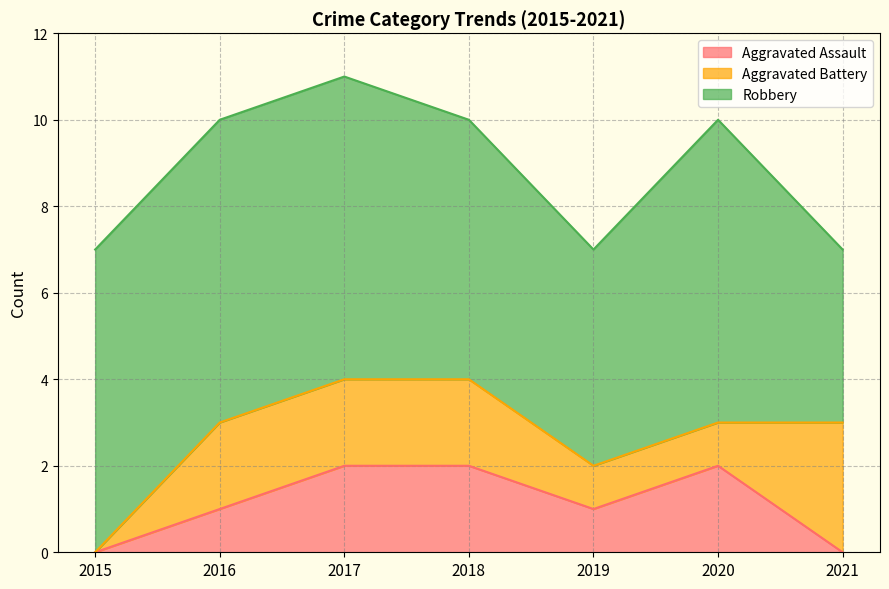

What is the average value of the Aggravated Battery series?

2